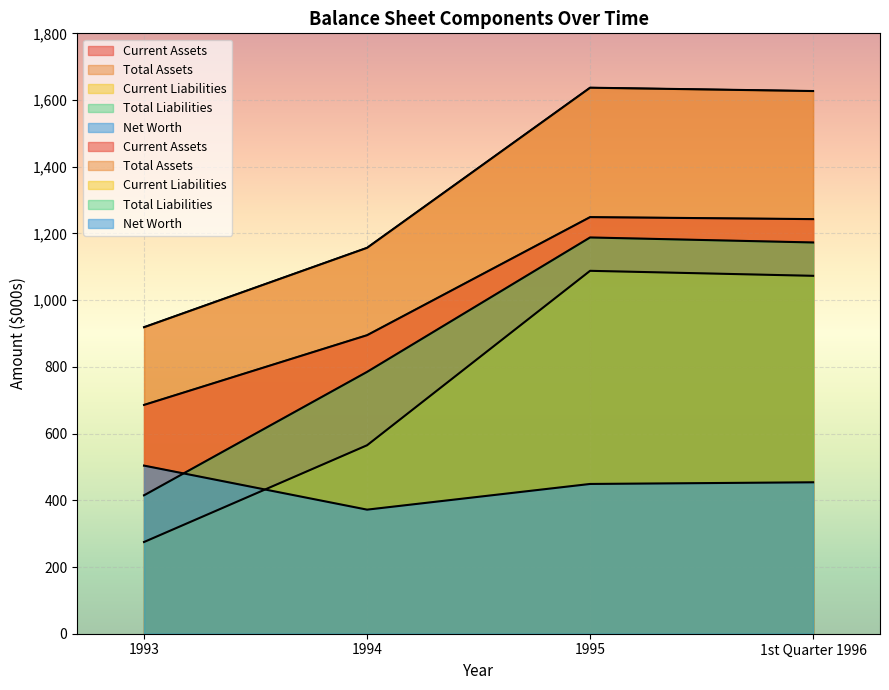

What is the lowest value of the Net Worth series?

372